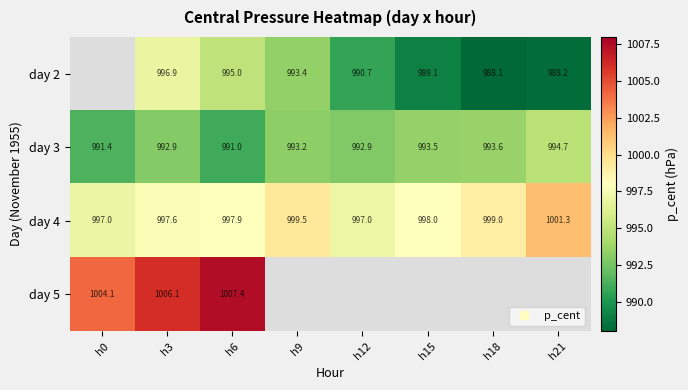

The value of day 4 at h12 is 1446.3. True or false?

False